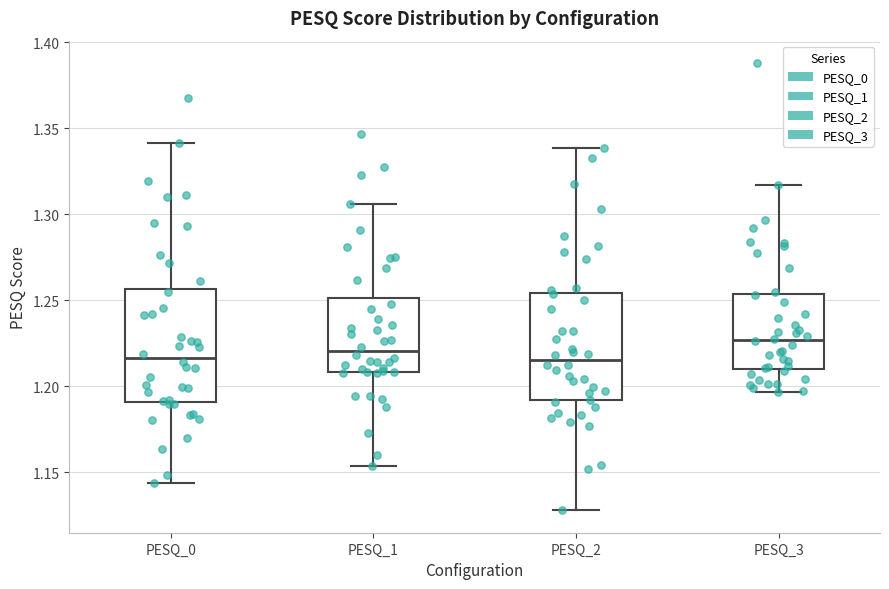

Reading left to right, transcribe this box plot: for each box, give where its median line is, the range the box spans, and where its two whiskers end, as read against the y-axis. The values are not printed on the chart, so give them approximately, as read against the axis.

PESQ_0: median 1.215, box 1.190 to 1.255, whiskers 1.145 to 1.340
PESQ_1: median 1.220, box 1.210 to 1.250, whiskers 1.155 to 1.305
PESQ_2: median 1.215, box 1.190 to 1.255, whiskers 1.130 to 1.340
PESQ_3: median 1.225, box 1.210 to 1.255, whiskers 1.195 to 1.315